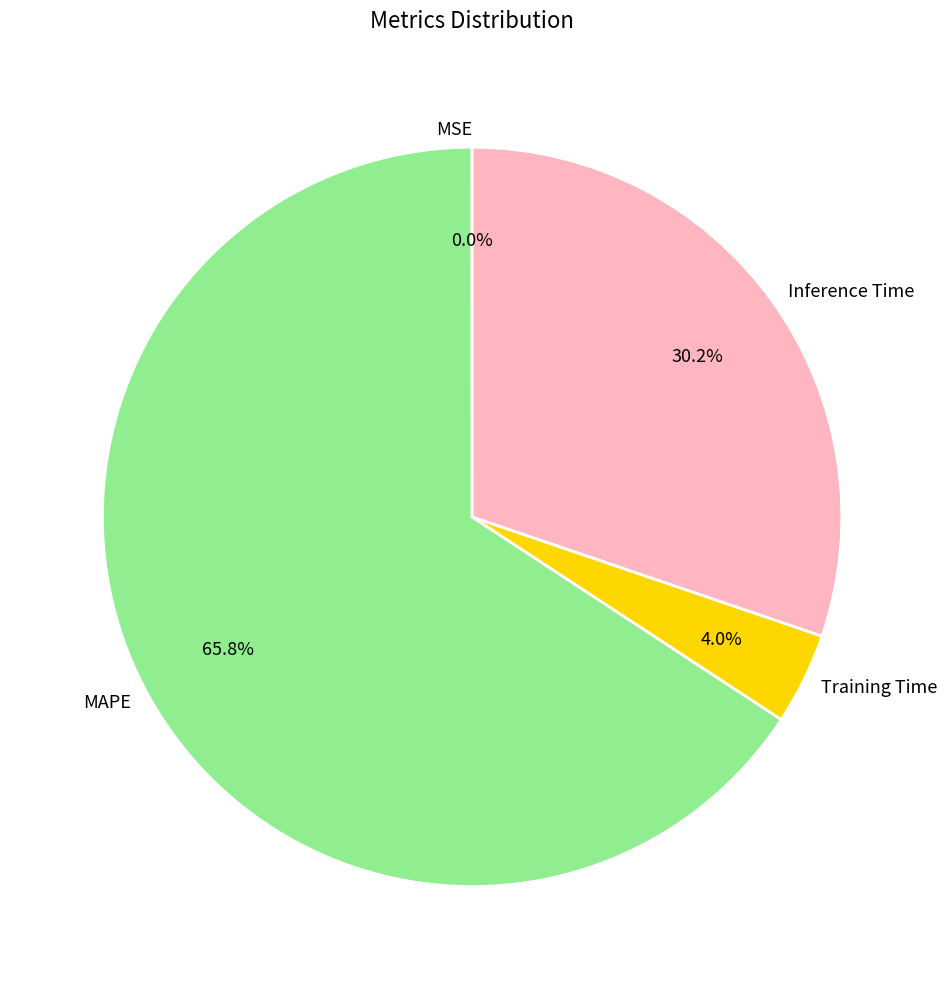

Which has a higher value, Training Time or Inference Time?

Inference Time